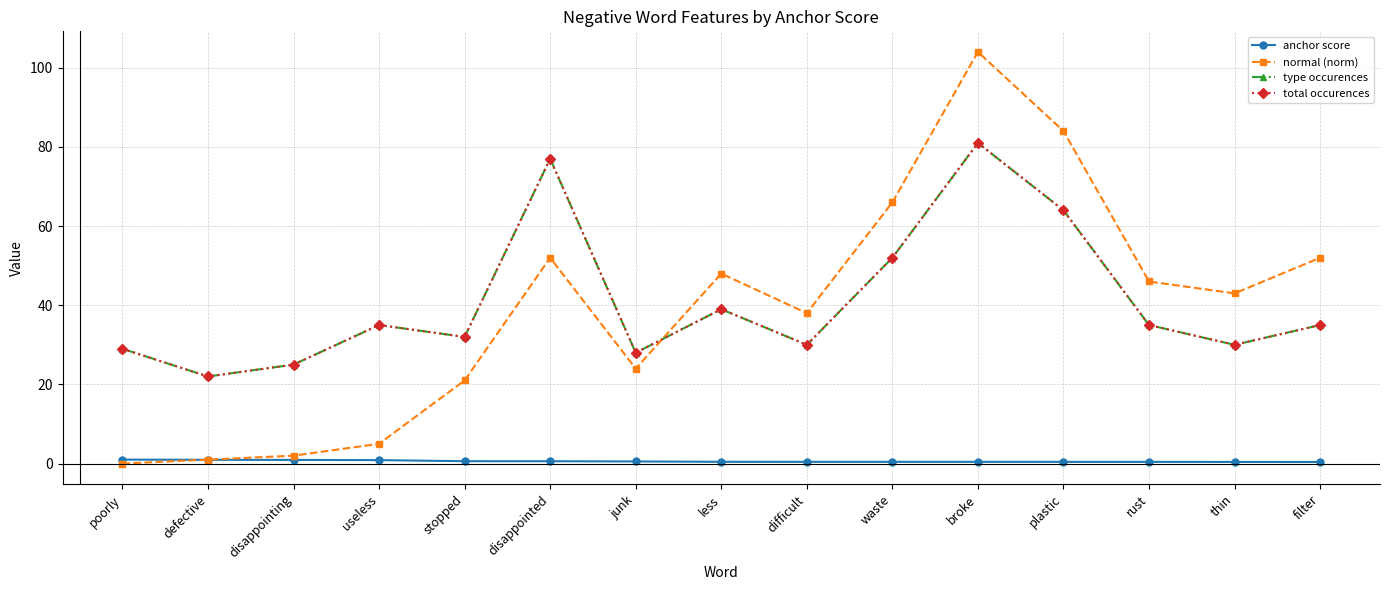

What is the spread (max minus min) of values at thin?

42.6